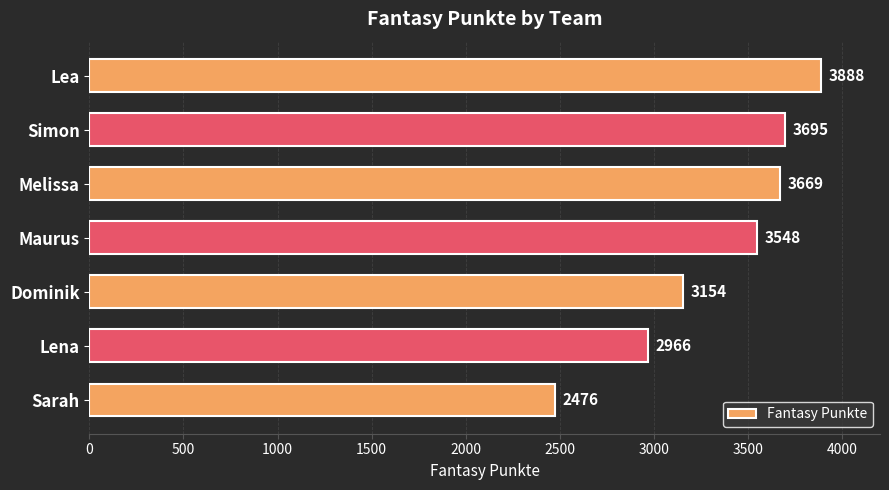

What is the minimum value shown in the chart?

2476